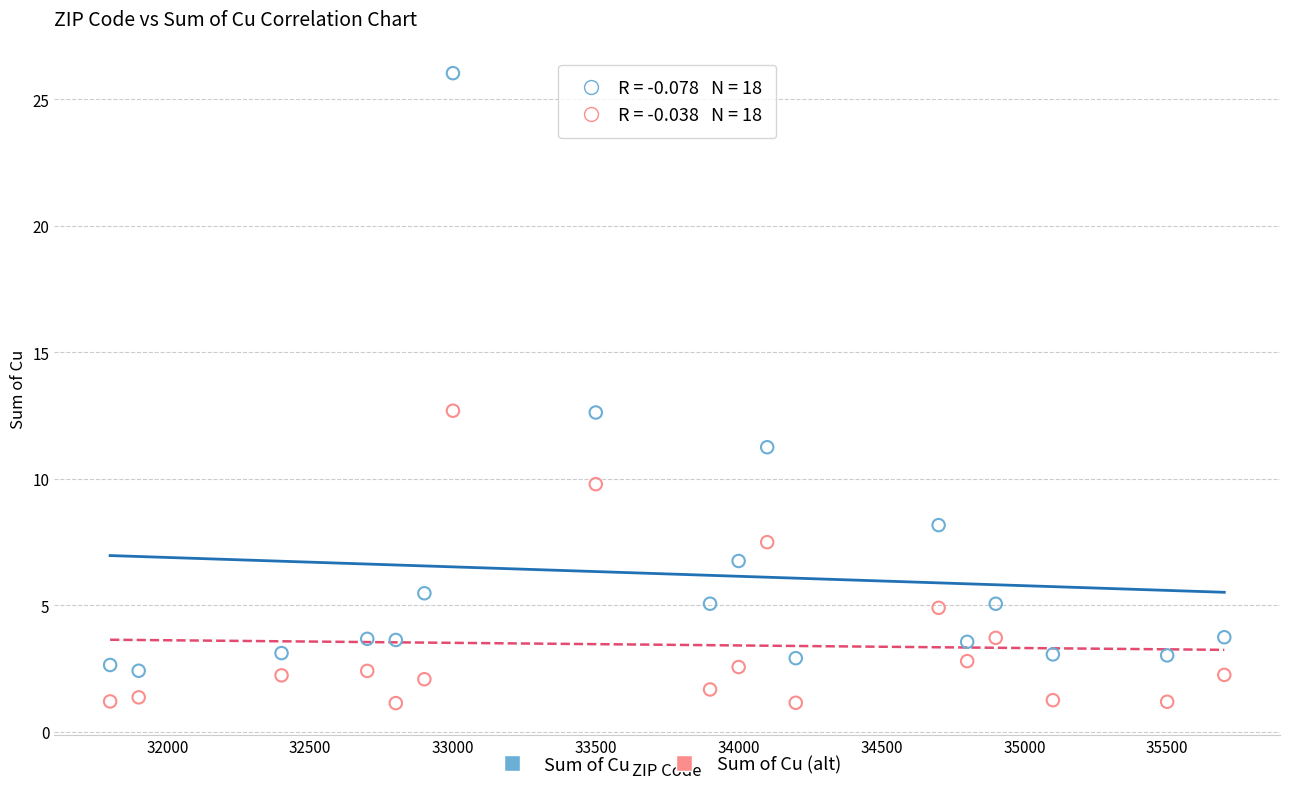

What are all the series names shown in the legend?

Sum of Cu, Sum of Cu (alt)